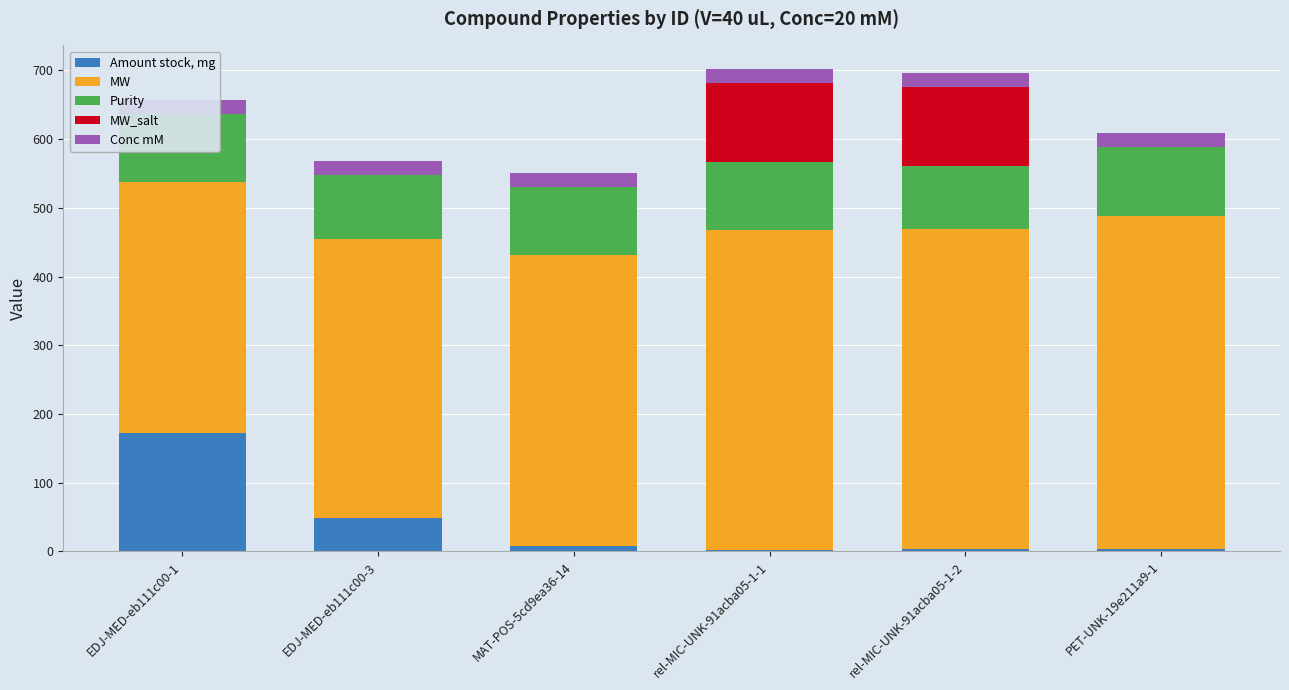

How many groups of bars are there?

6